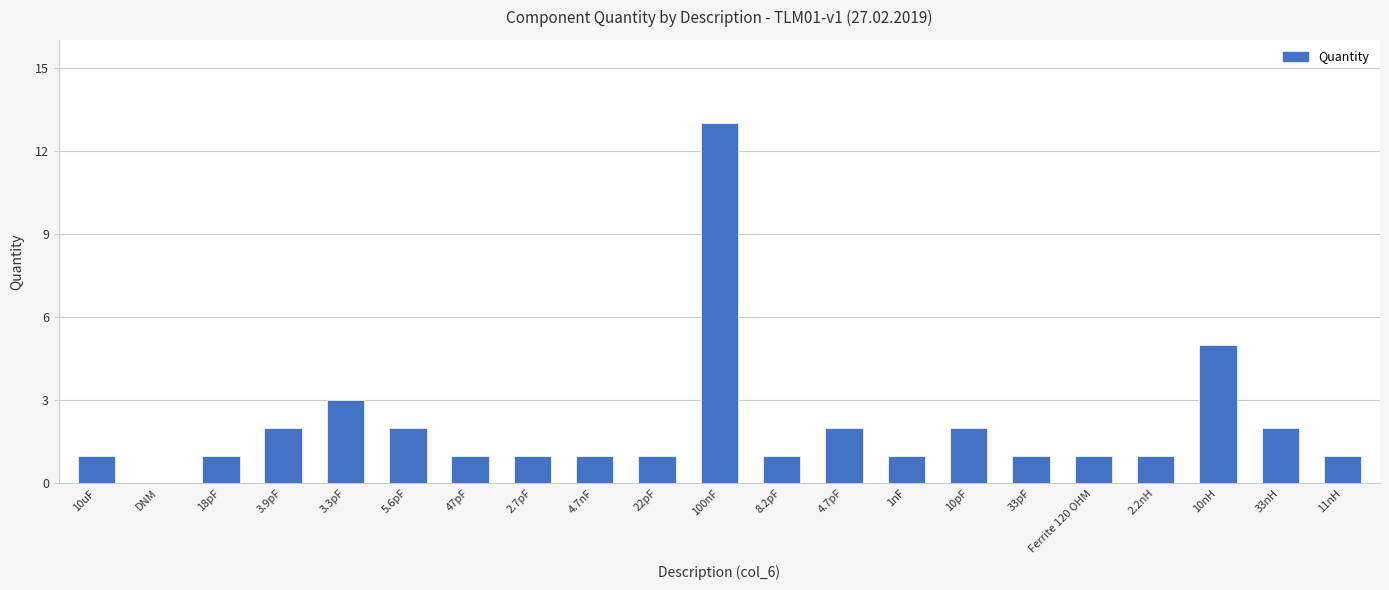

What is the ratio of the value at 4.7nF to the value at 1nF?

1.0